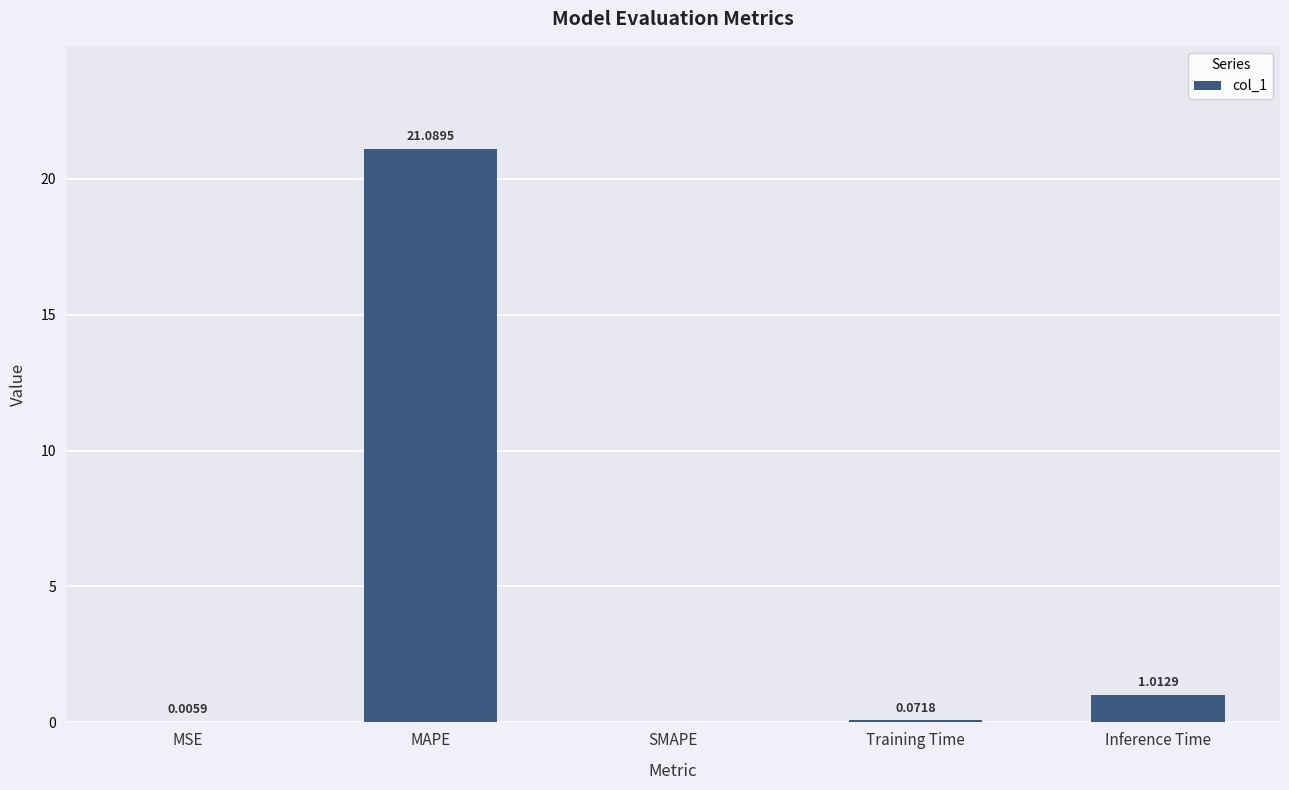

Count the number of values greater than 0.

4